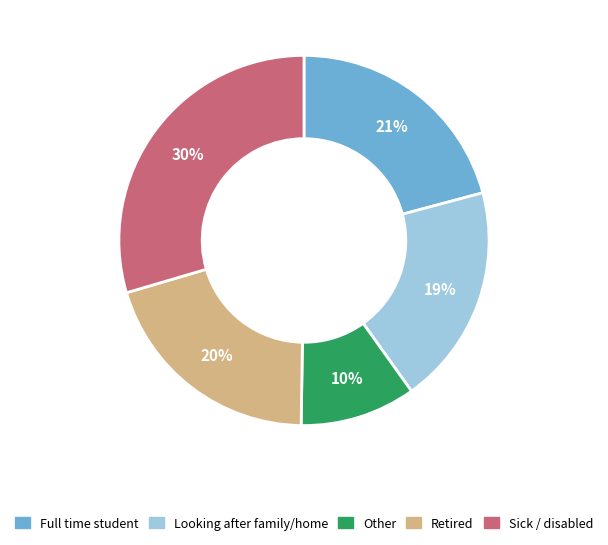

Does any single category account for the majority?

No